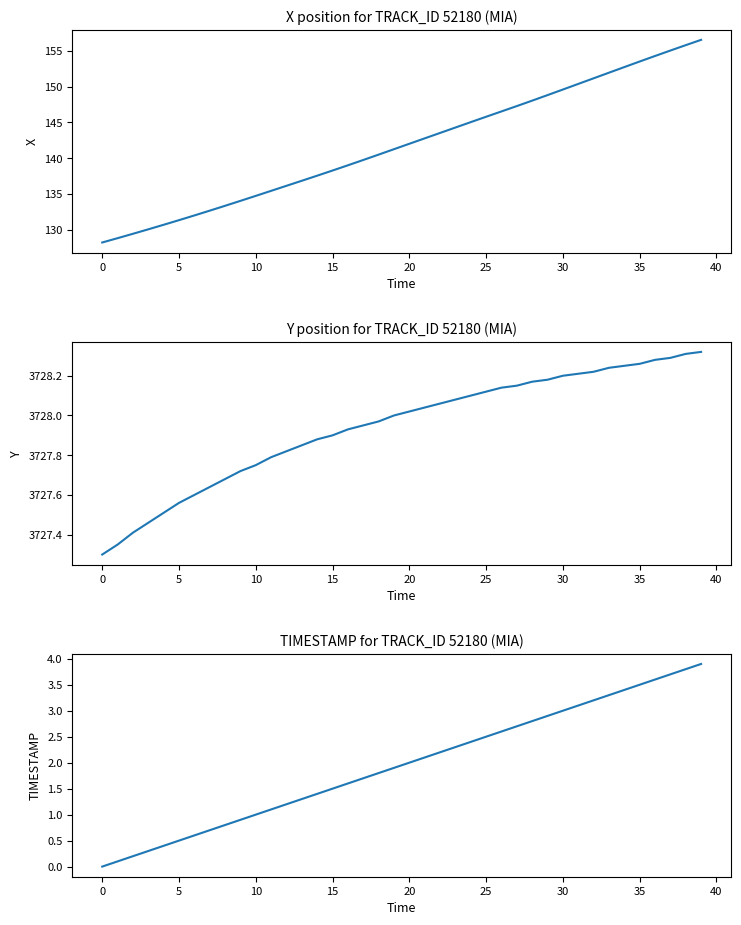

What is the label of the 17th point from the right?

23